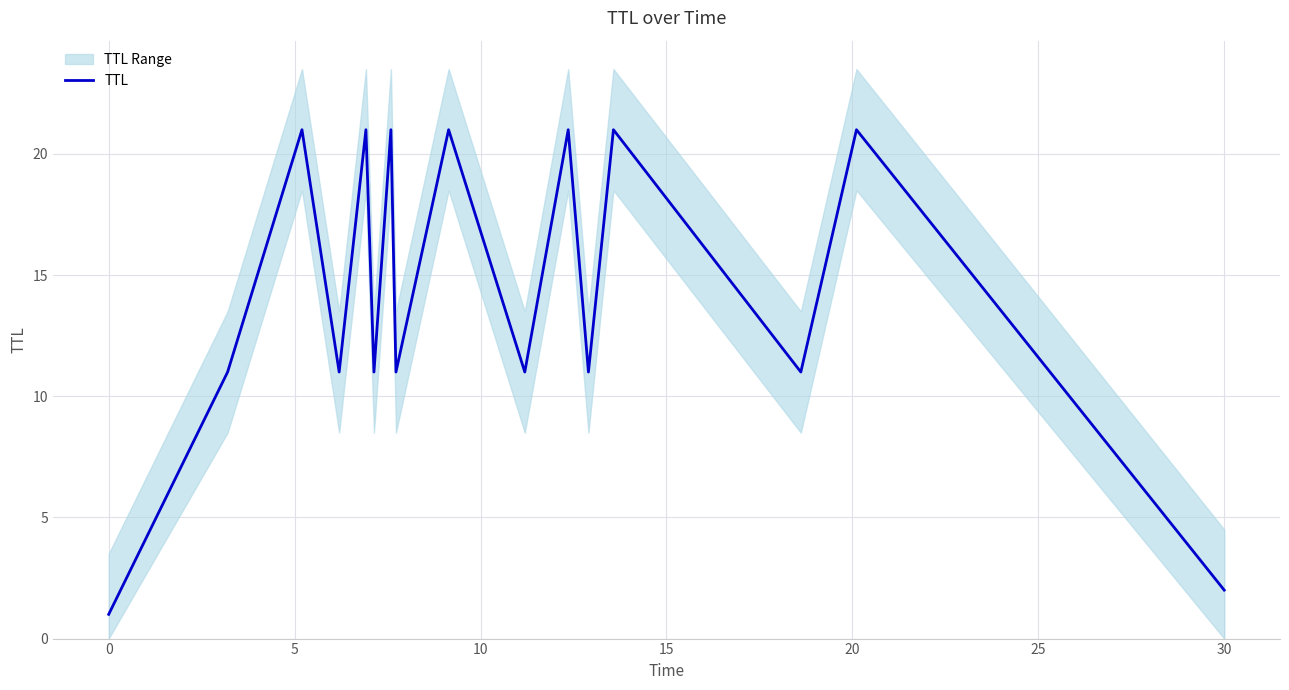

Does the chart have visible grid lines?

Yes